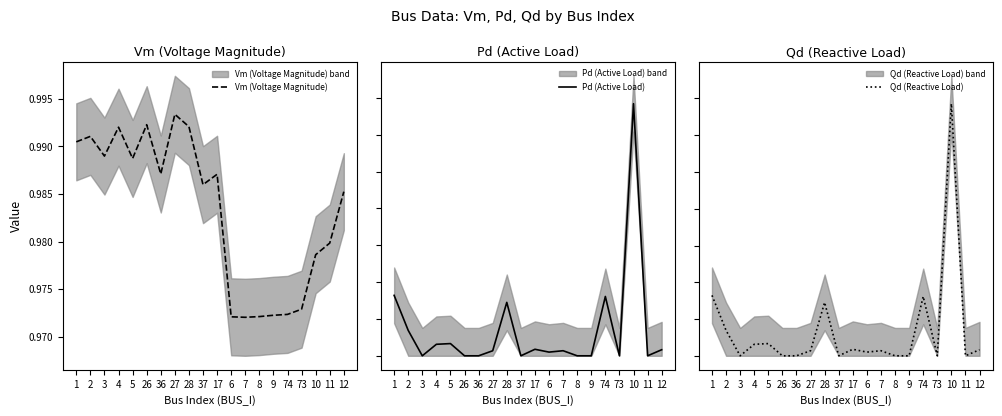

Does the chart have visible grid lines?

No